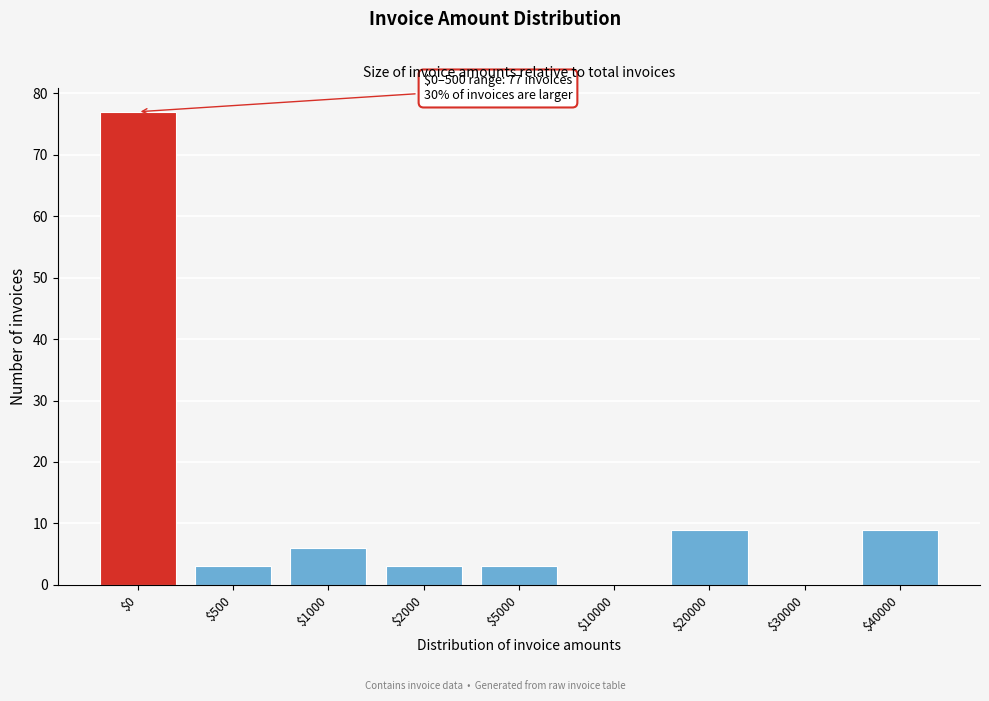

Is it true that the value at $20000 is 9?

True